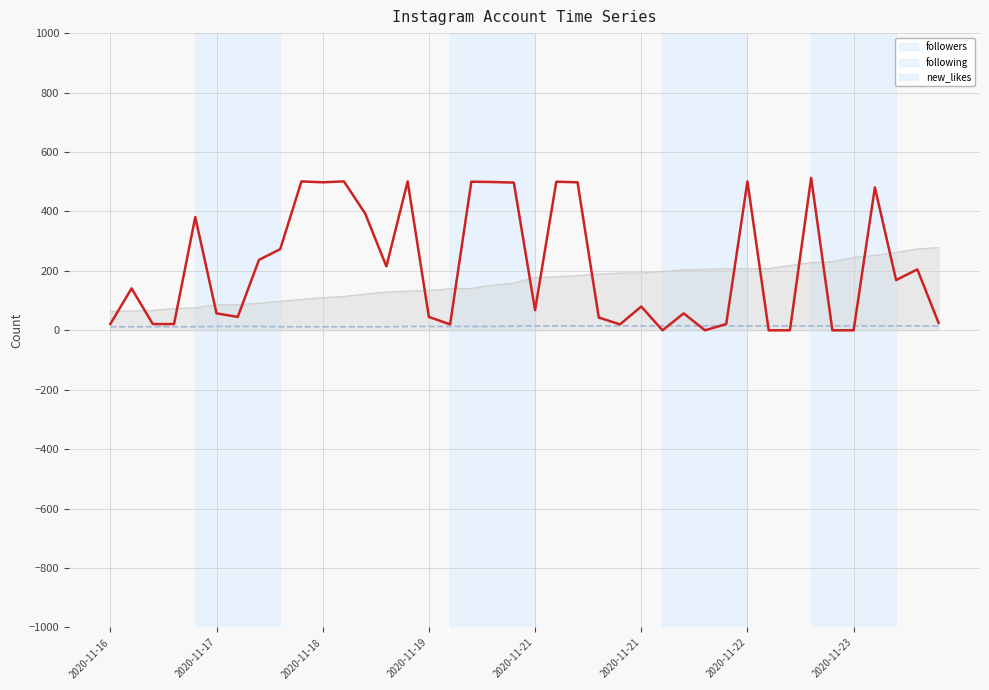

Which series has the widest spread of values?

new_likes